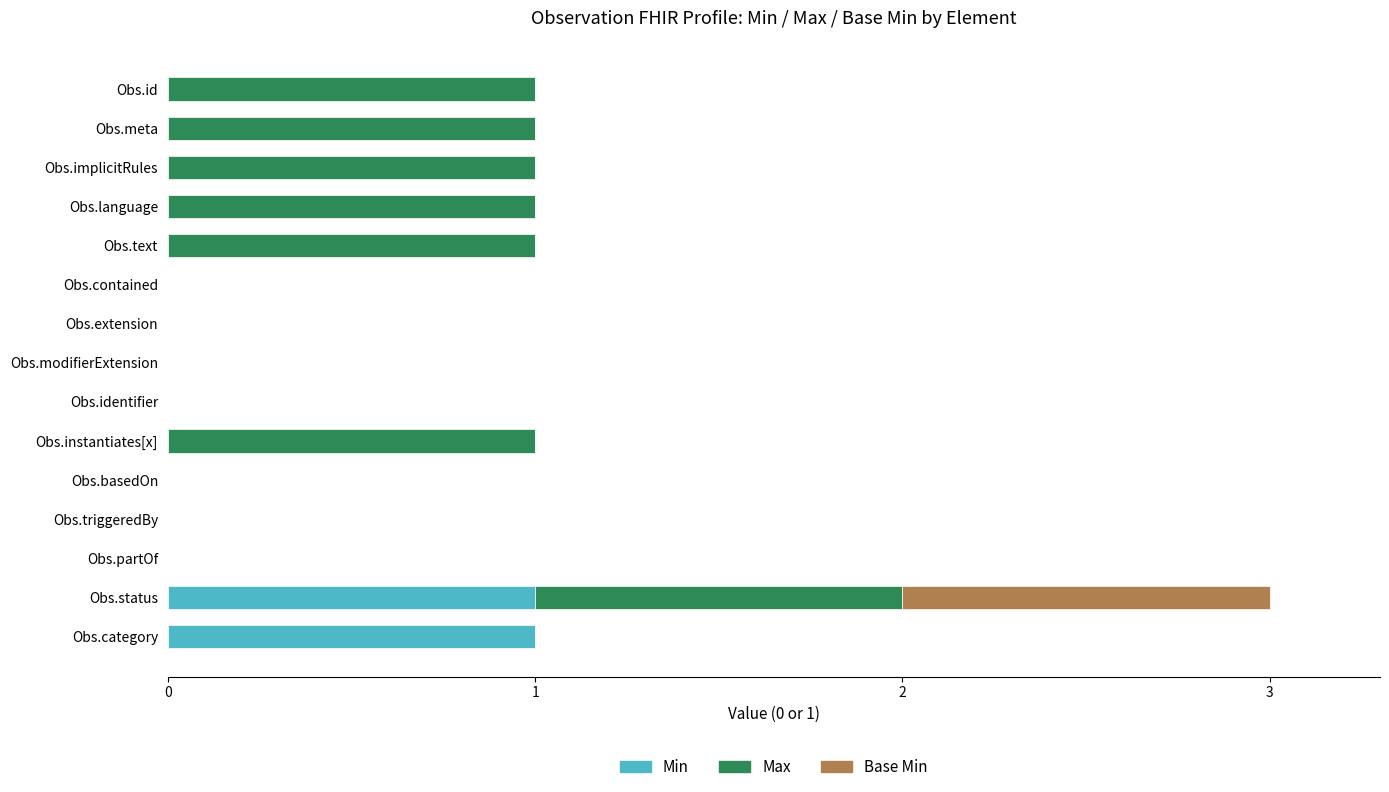

Count the number of categories in the chart.

15